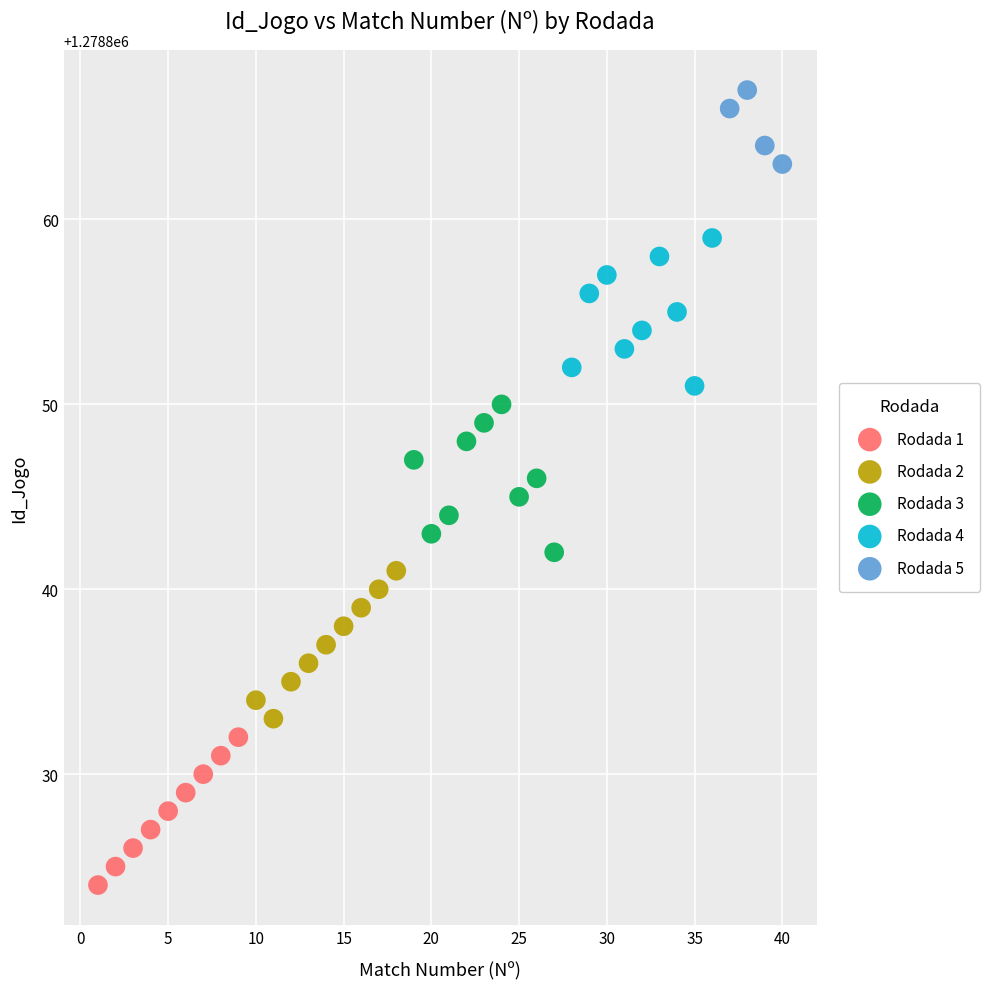

Which series reaches the minimum Y coordinate?

Rodada 1